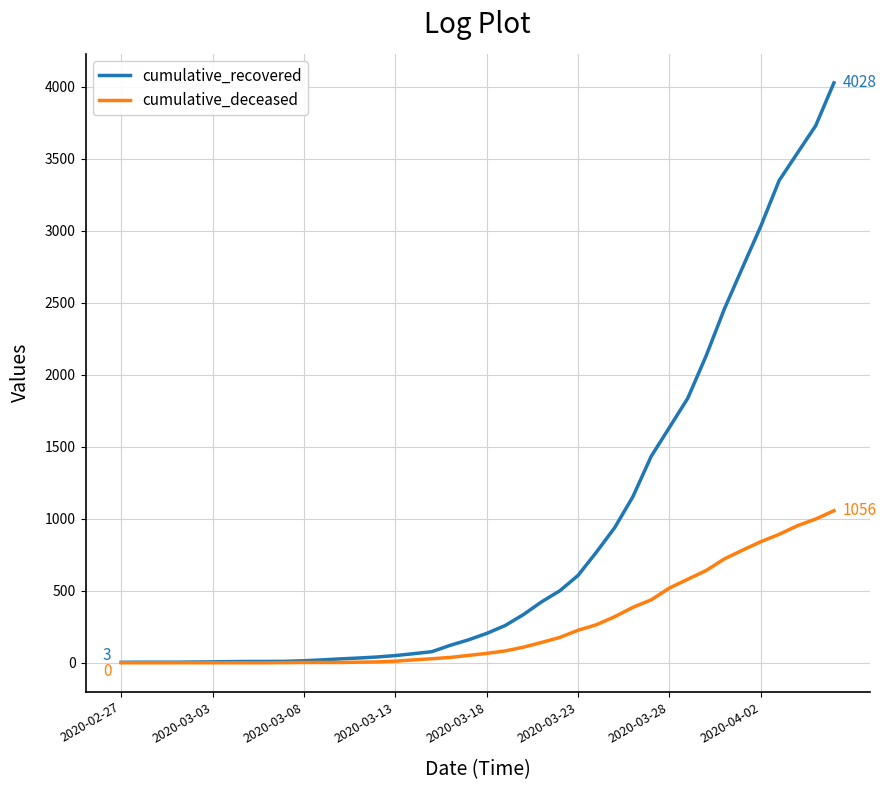

List the series in order of their overall mean, lowest first.

cumulative_deceased, cumulative_recovered